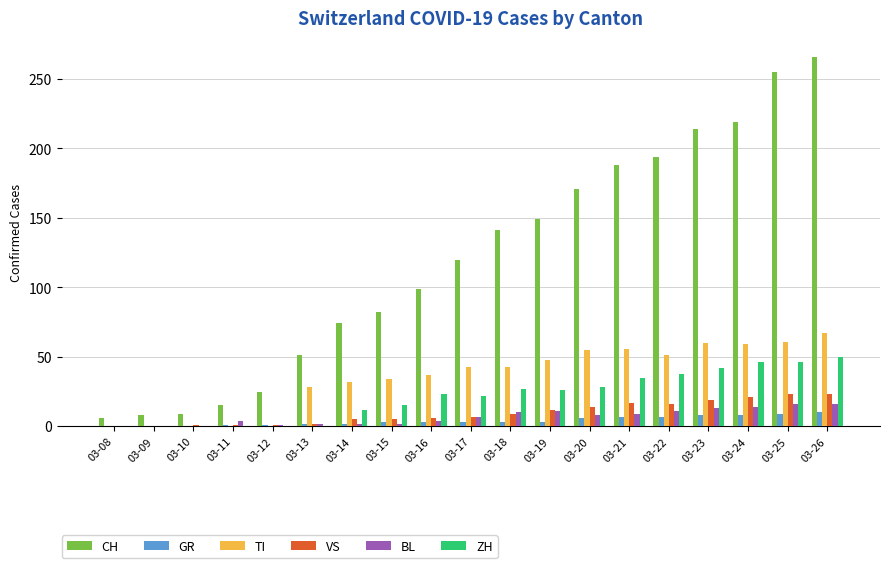

Which series changed the most between 03-12 and 03-13?

TI